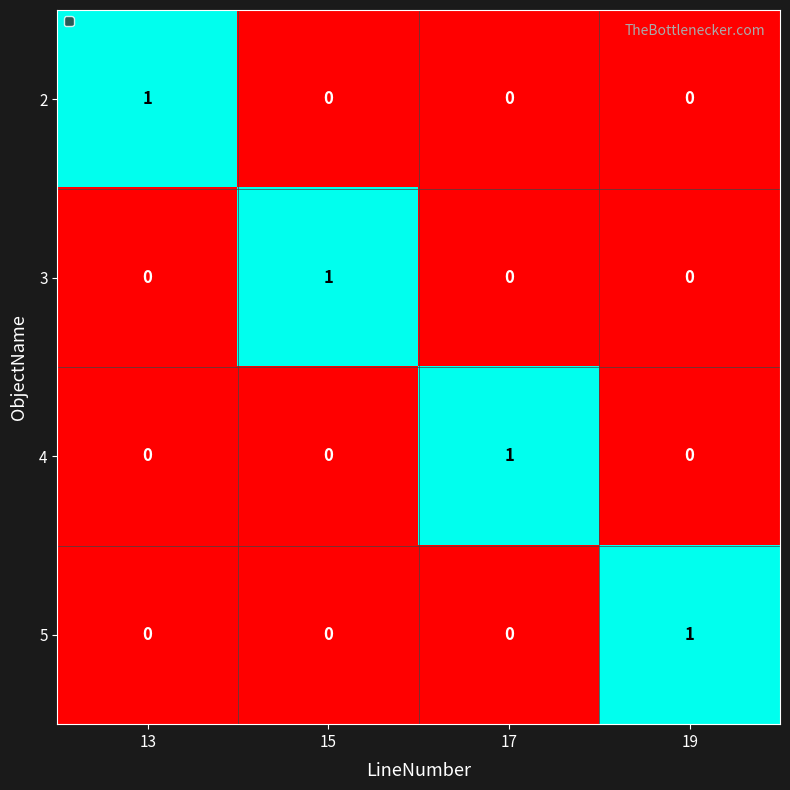

How many series are shown in this chart?

4